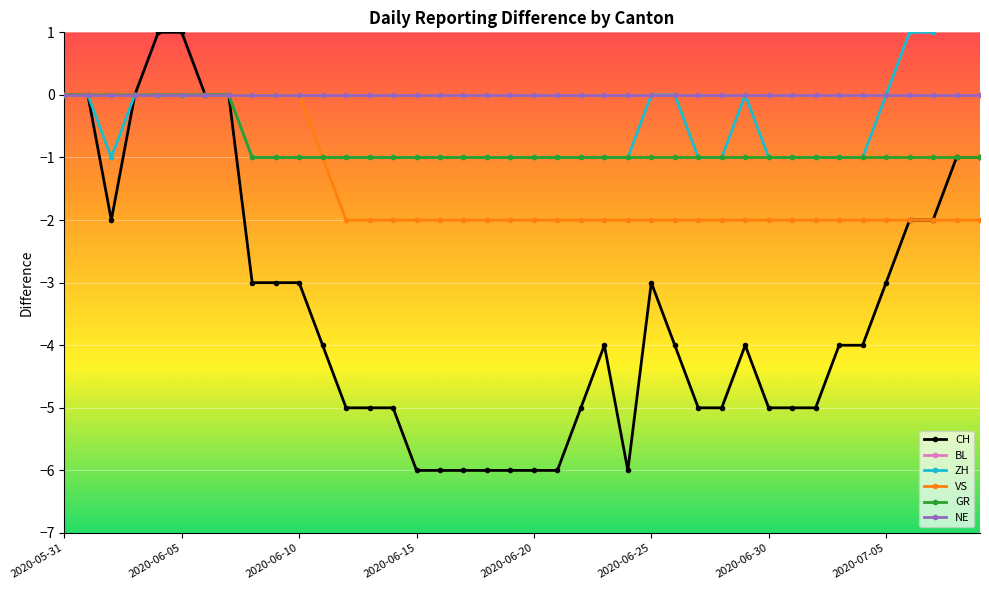

True or false: GR and CH cross at least once.

False